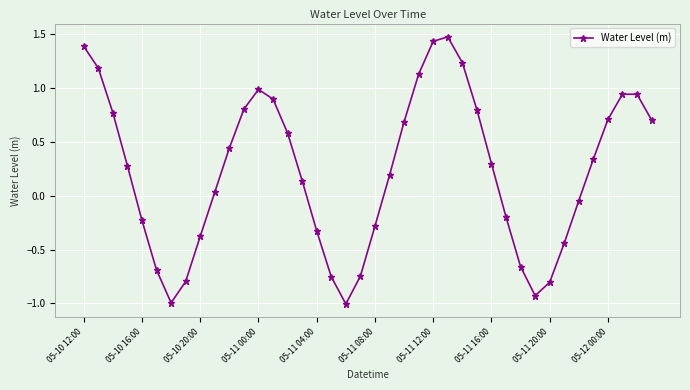

True or false: the data has more than 0 interior local peaks.

True